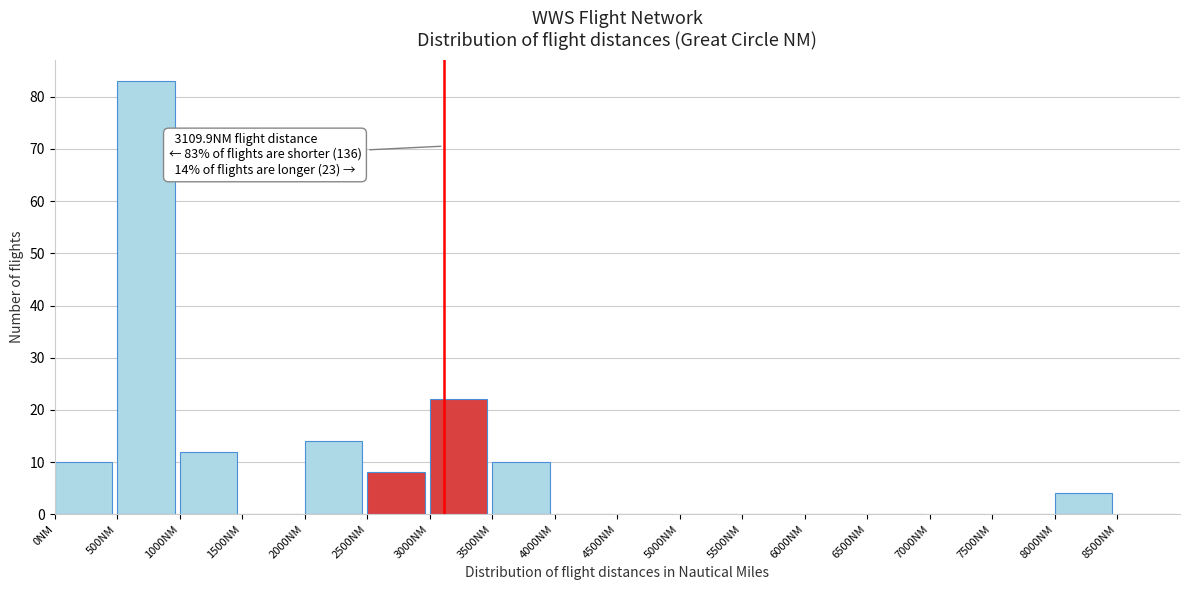

Which range on the x-axis has the tallest bar?

500 to 1000